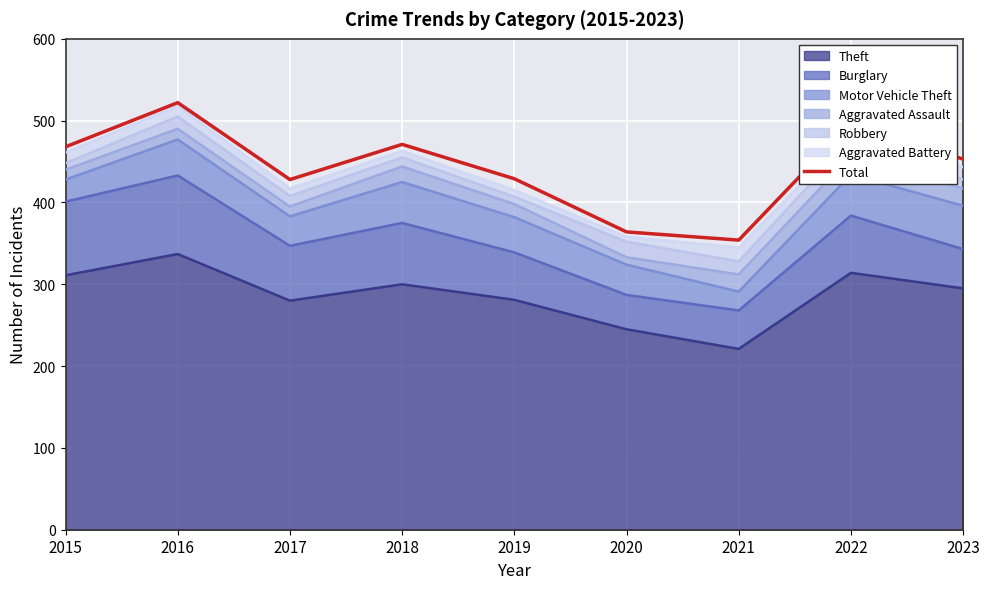

True or false: the data has more than 2 interior local peaks.

True